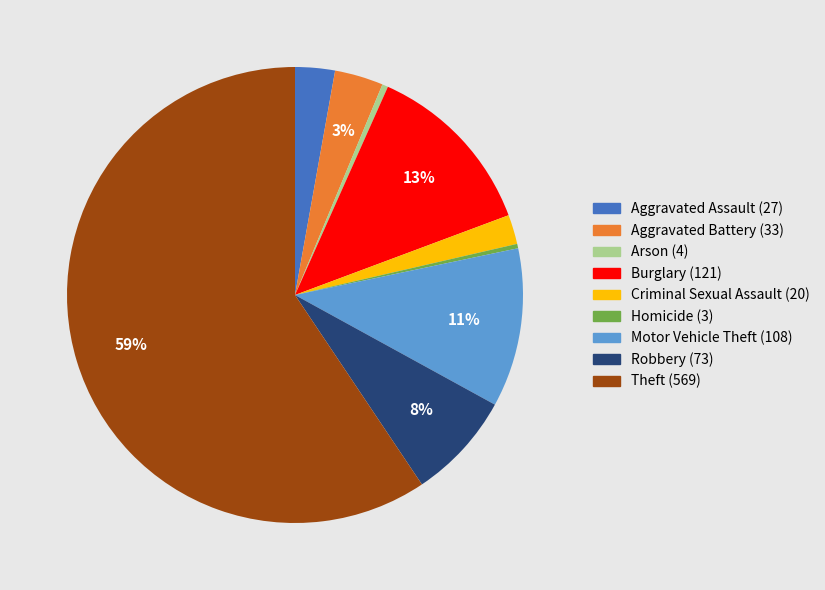

Count the number of slices in the pie.

9